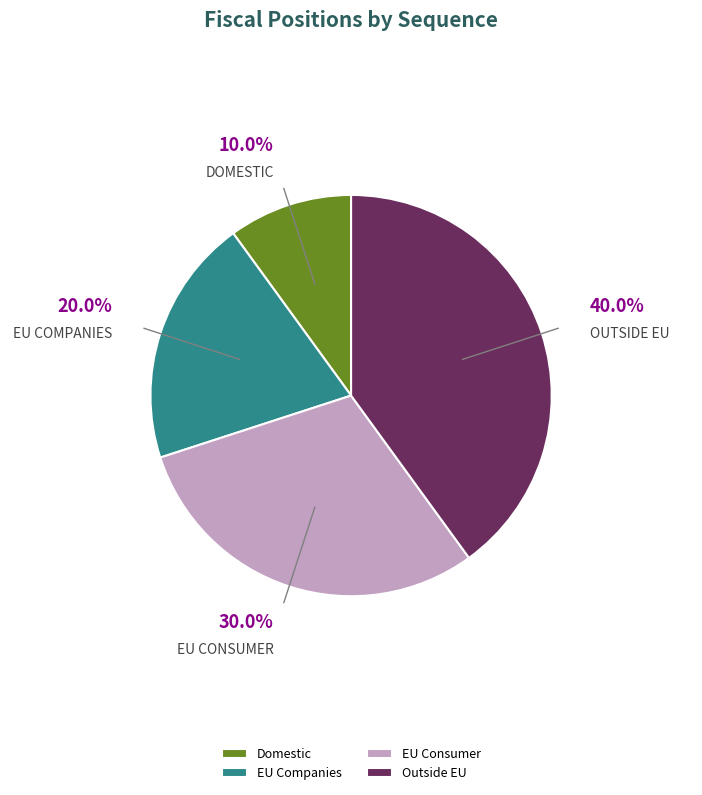

What percentage is the EU Consumer slice, to the nearest percent?

30%